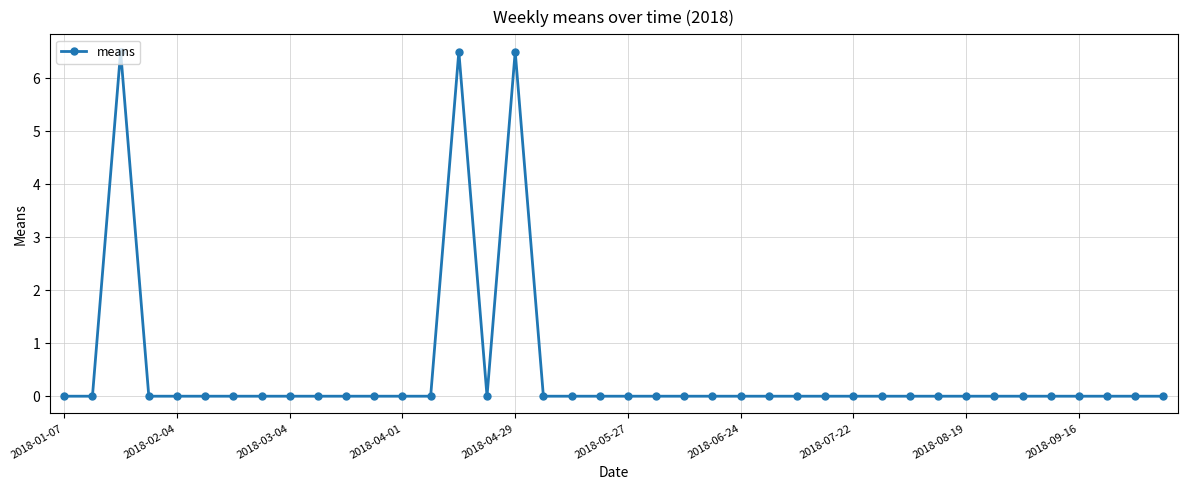

What is the maximum value shown in the chart?

6.5